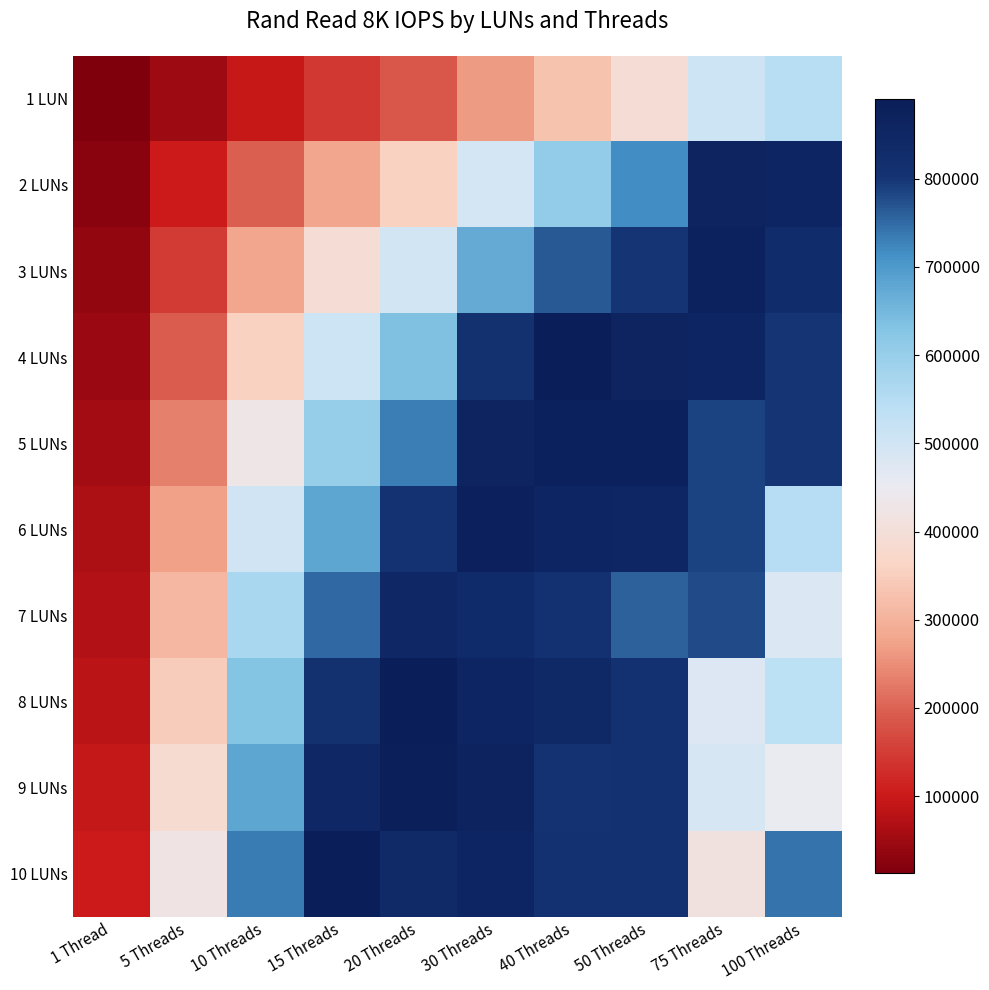

Which series changed the most between 1 Thread and 10 Threads?

10 LUNs